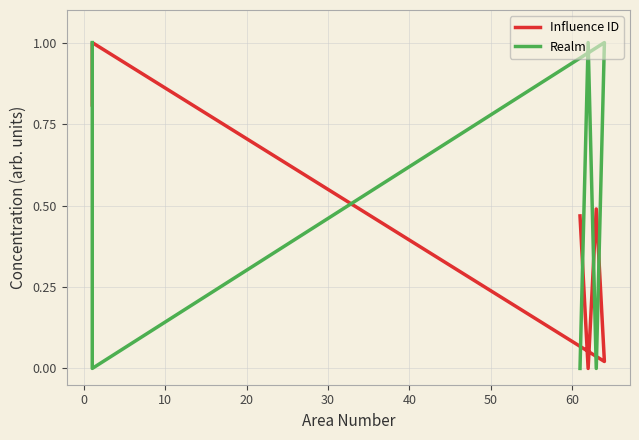

List the series in order of their overall mean, lowest first.

Influence ID, Realm